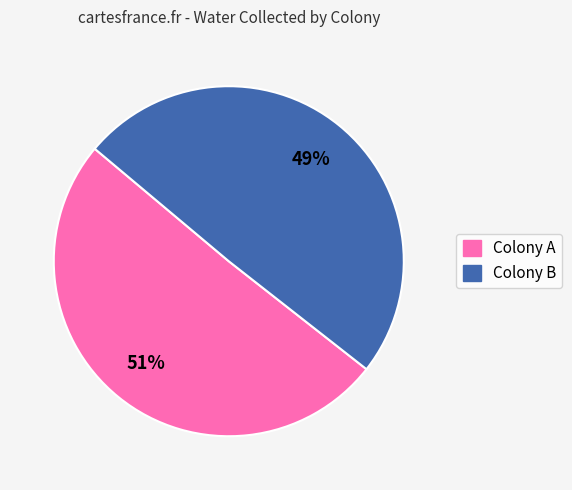

How many segments does this pie chart have?

2